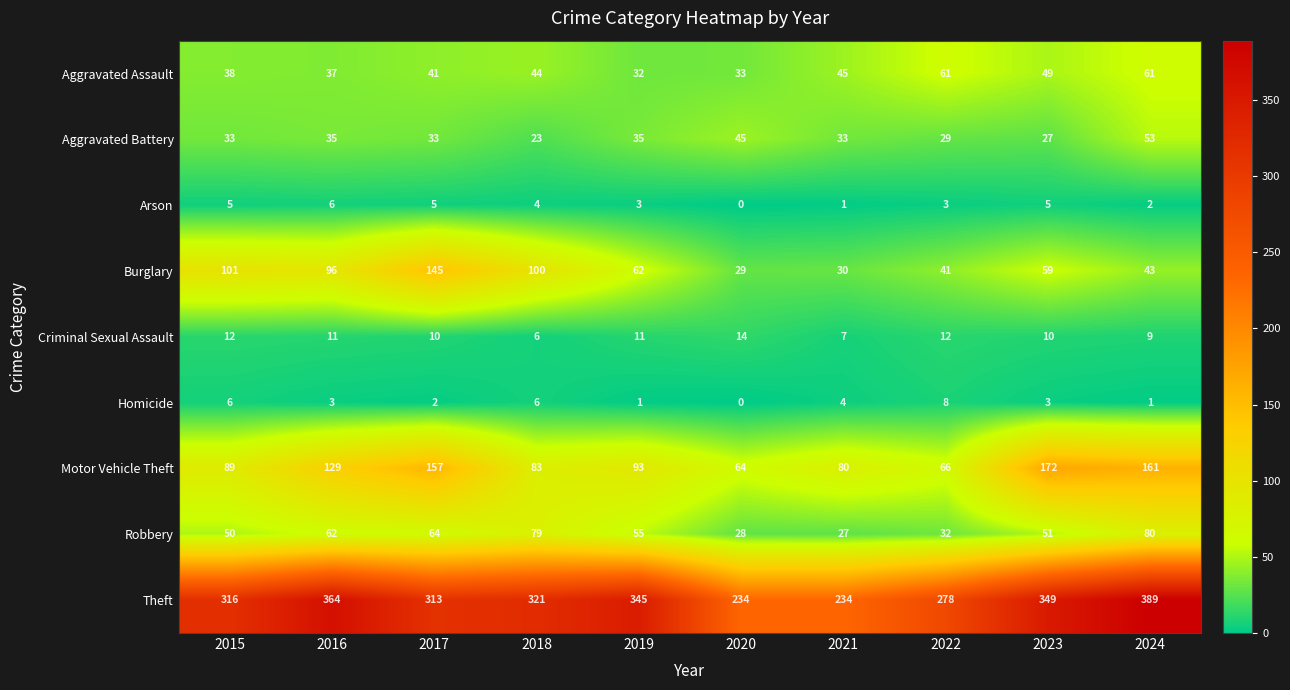

At which label does Robbery first exceed 55?

2016